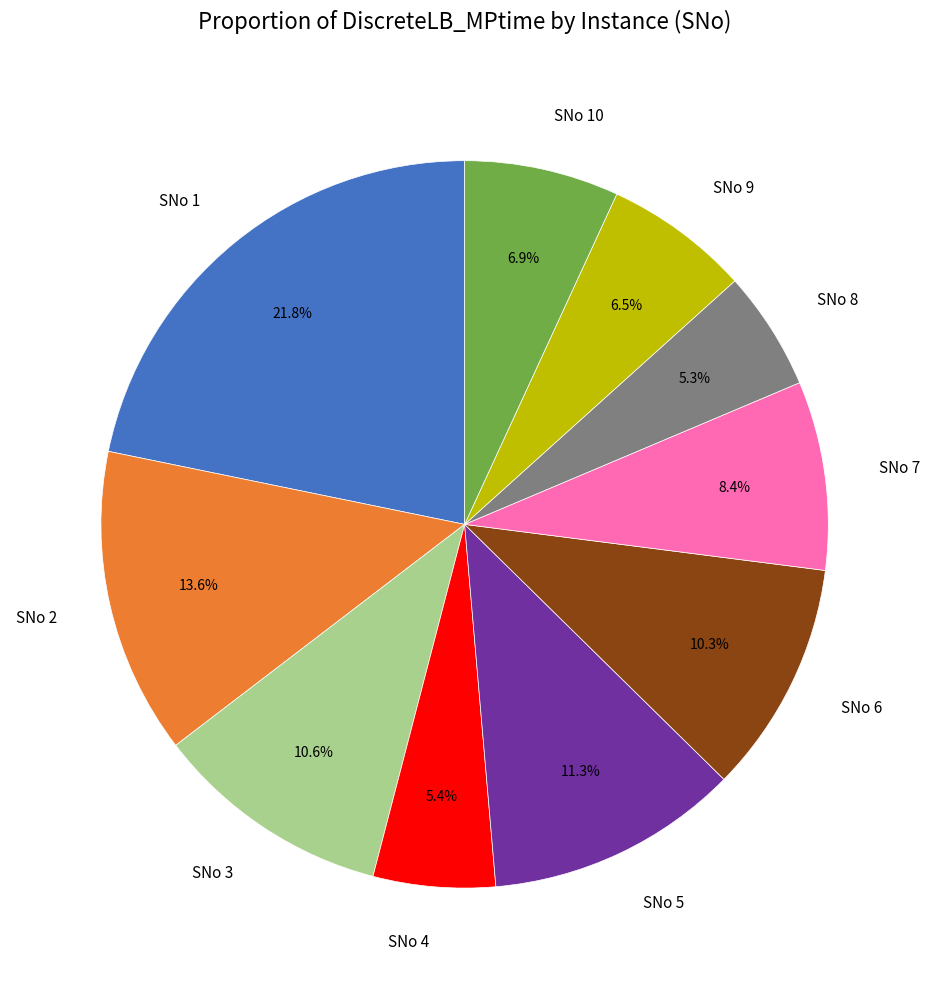

What percentage is NOT represented by SNo 5?

88.7%